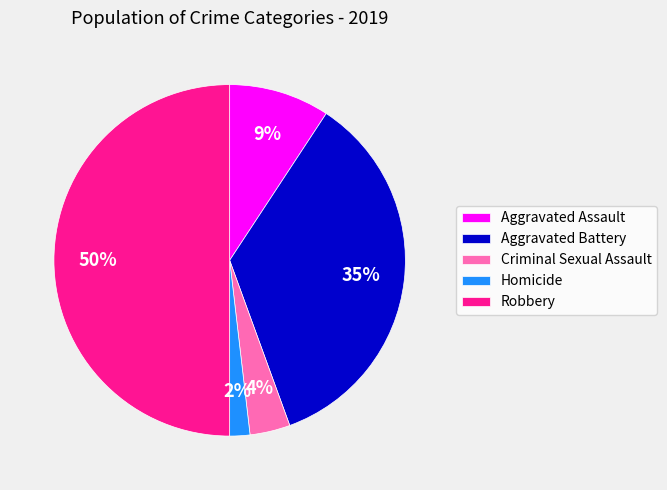

Is the sum of Homicide and Aggravated Assault greater than half?

No